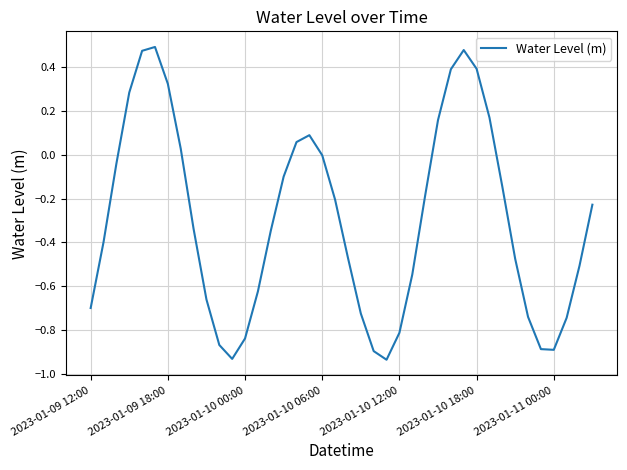

What is the difference between the maximum and minimum values?

1.4